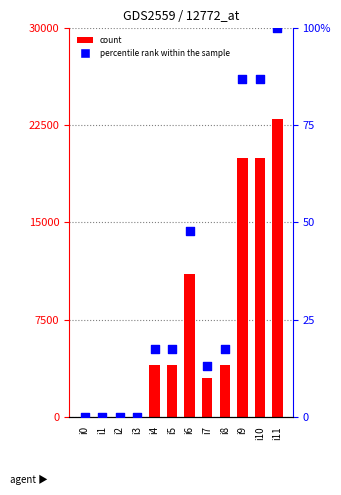

At how many categories does at least one series exceed 12?

4